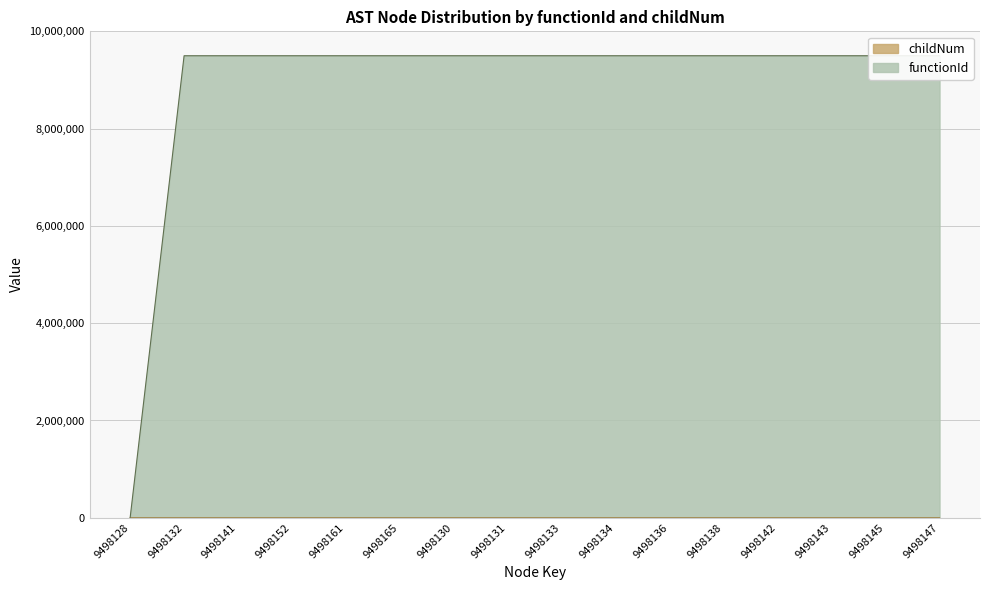

What are all the series names shown in the legend?

functionId, childNum